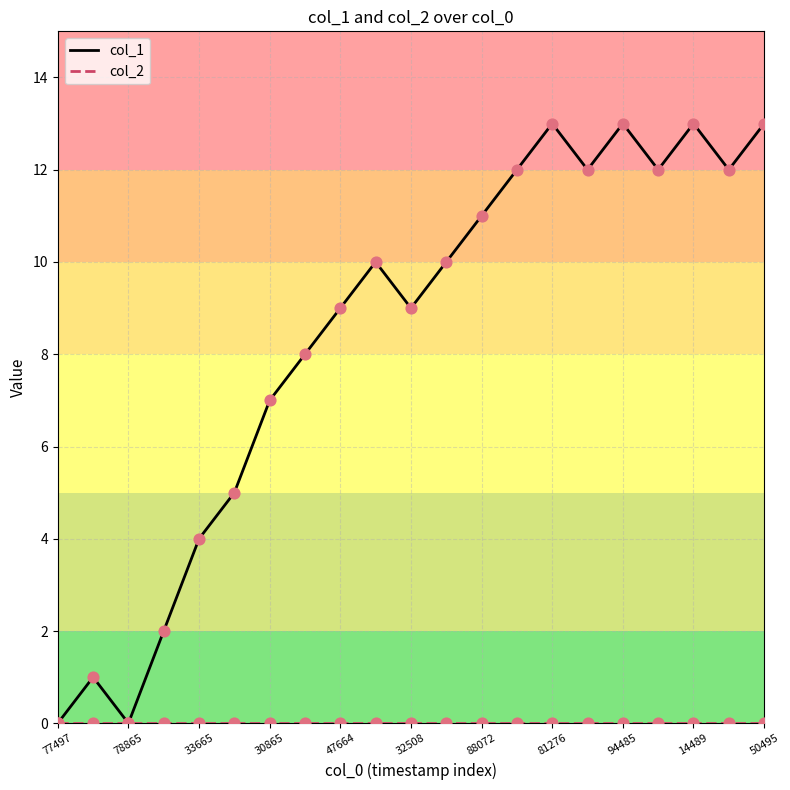

Which series has the largest total across all categories?

col_1